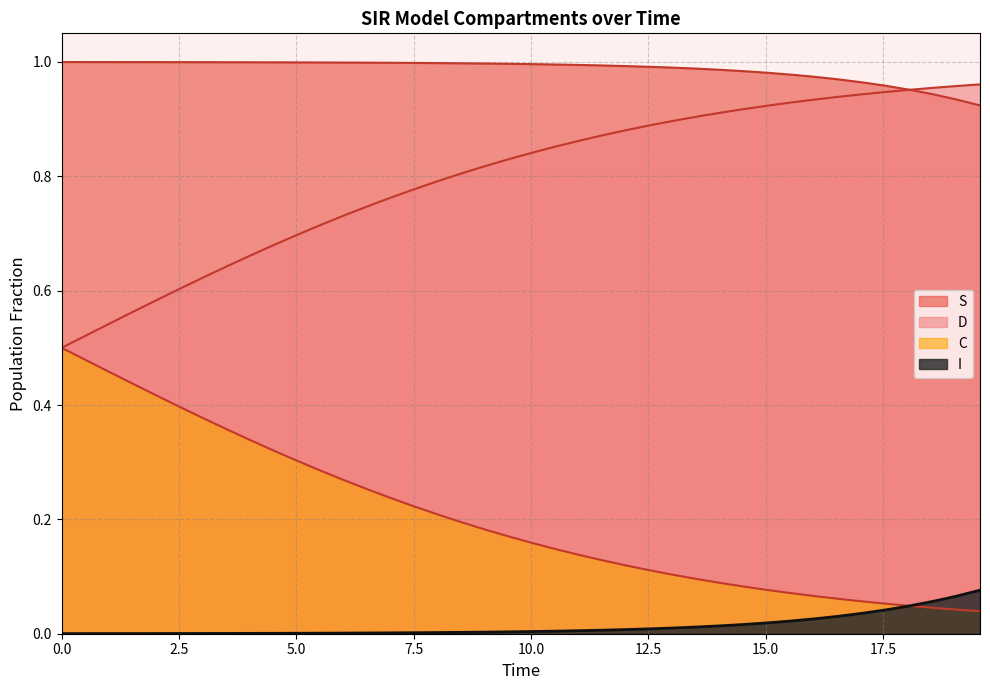

How many lines are shown in the chart?

4